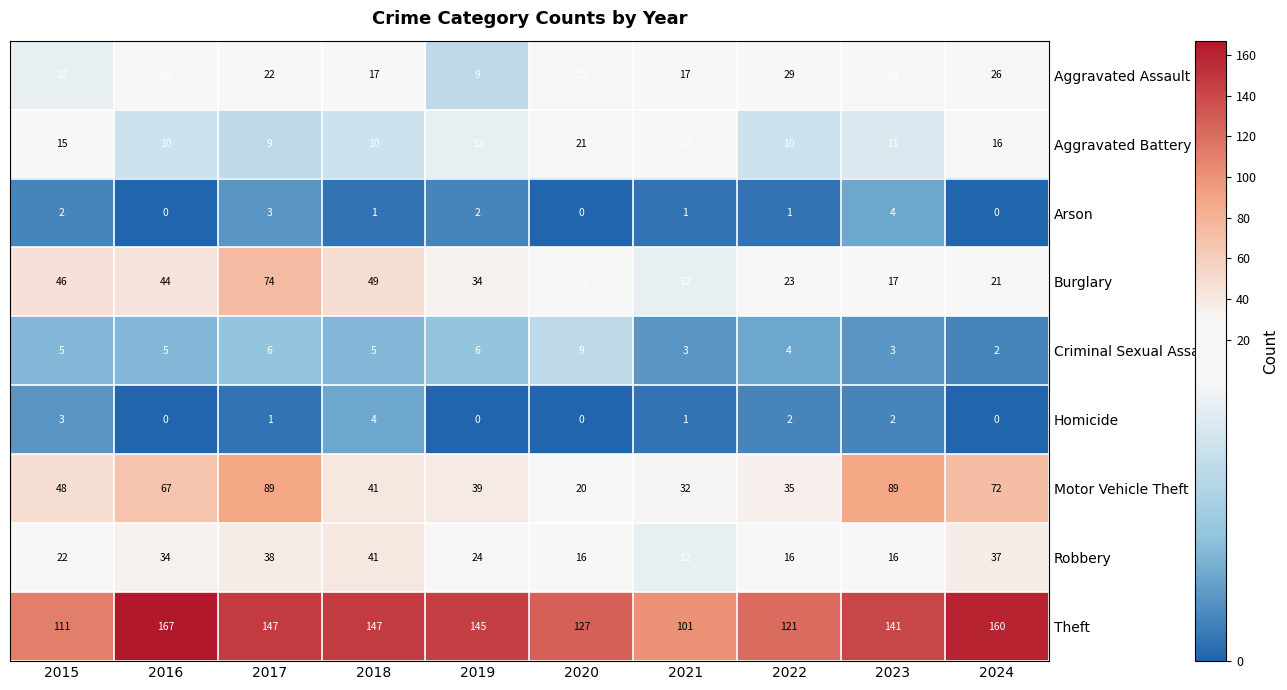

At which label does Arson first exceed 1?

2015